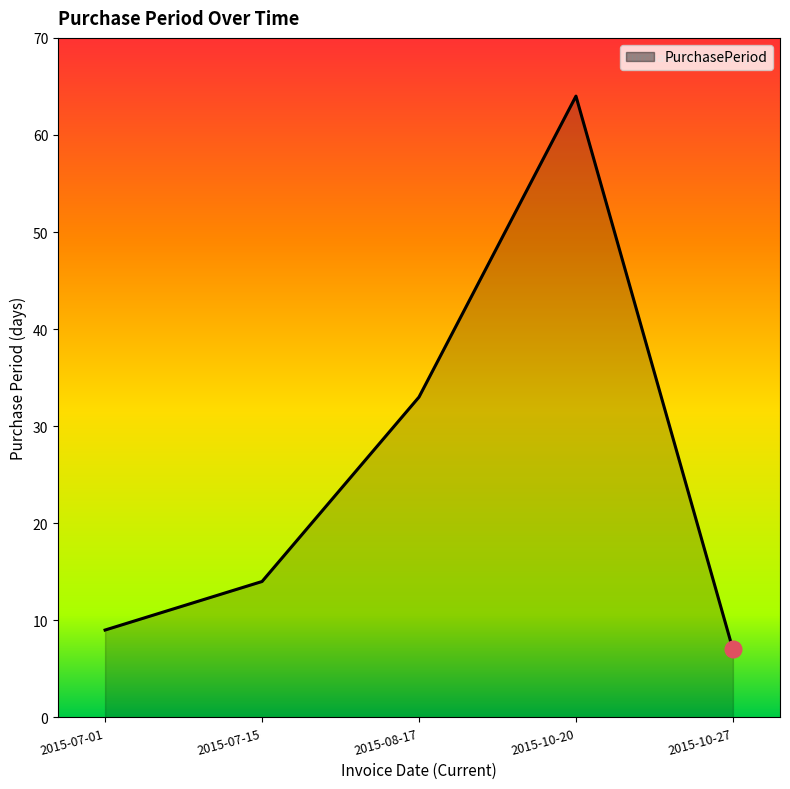

What is the approximate value at 2015-07-15, to the nearest 10?

10